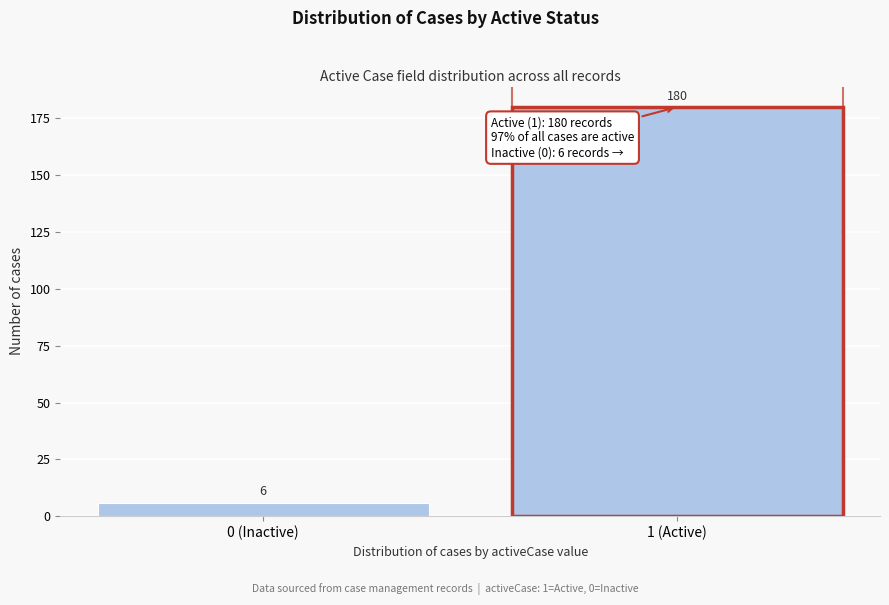

Reading right to left, what are all the values shown in this chart?

1 (Active)=180	0 (Inactive)=6